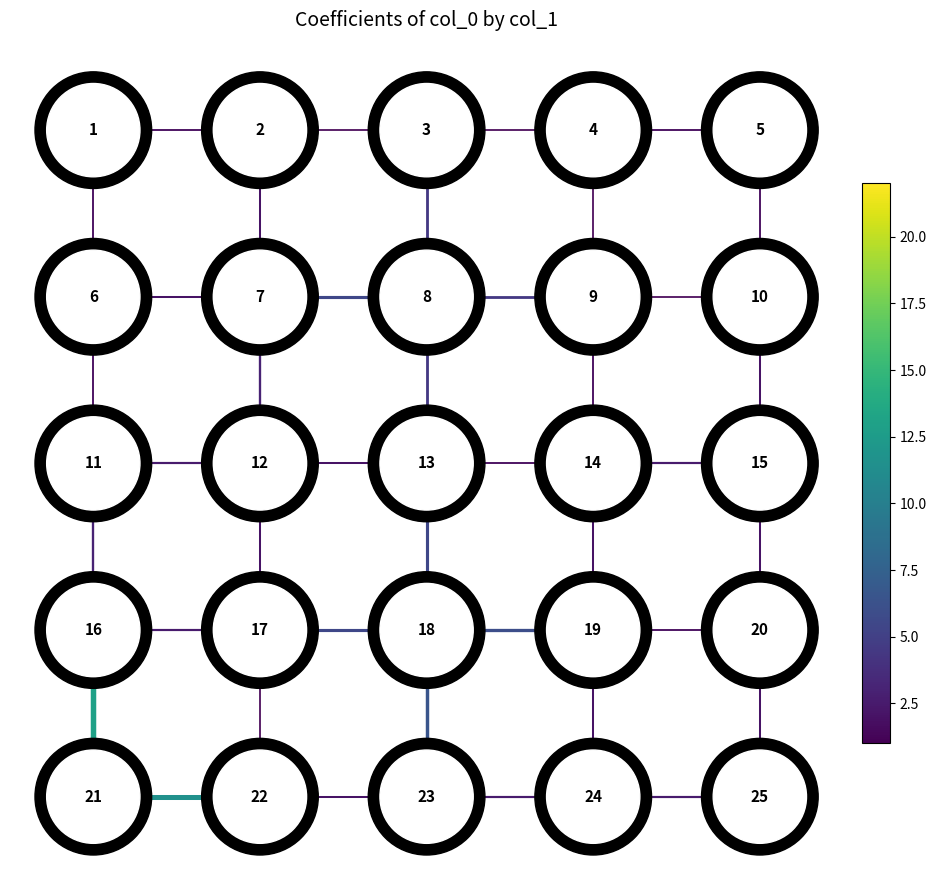

What value does the edge_4_9 series have at 4?

3